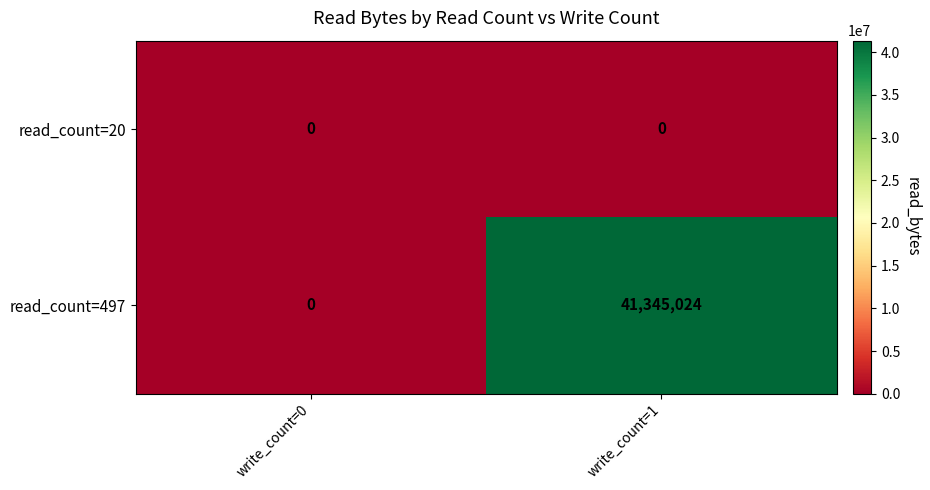

Which series has the widest spread of values?

read_count=497